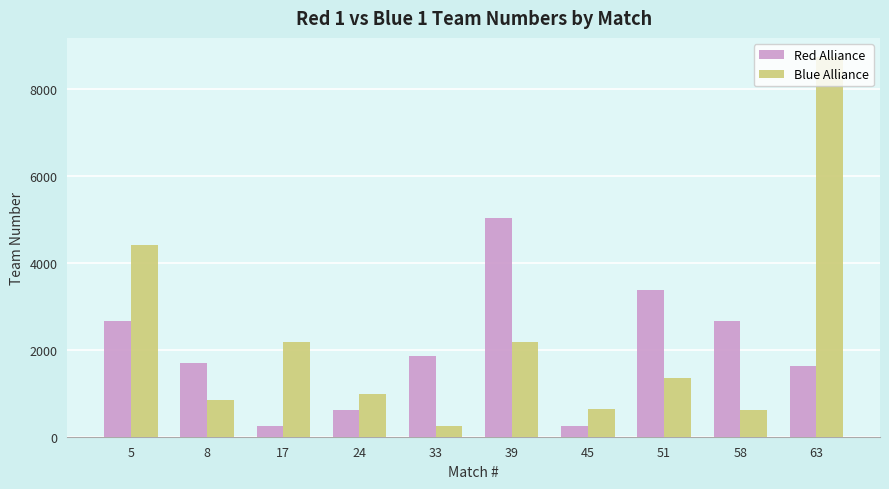

What is the total value across all series at 33?

2122